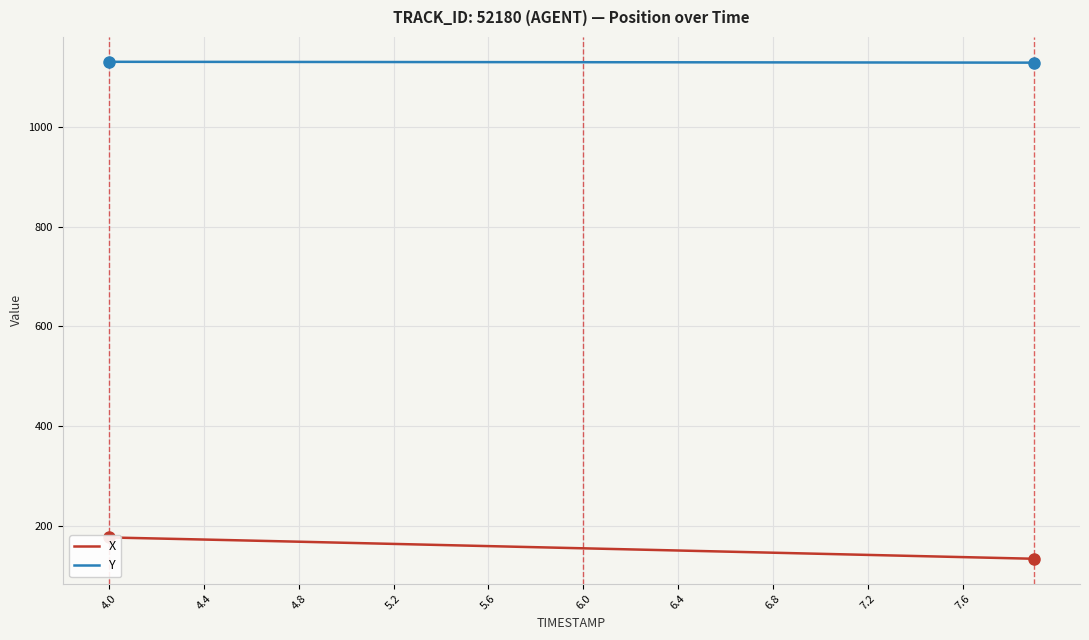

What is the difference between the maximum and minimum values in the Y series?

1.7